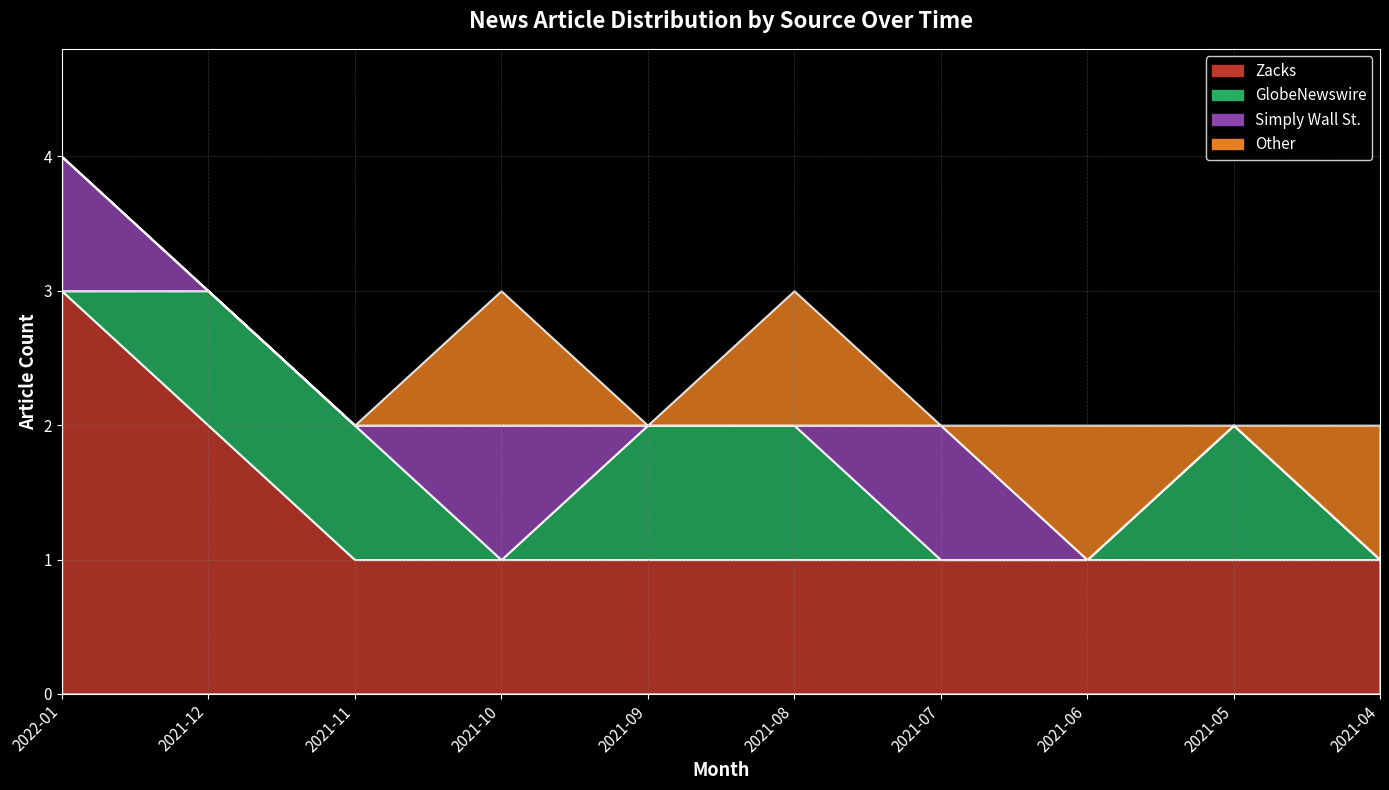

What are all the series names shown in the legend?

Zacks, GlobeNewswire, Simply Wall St., Other